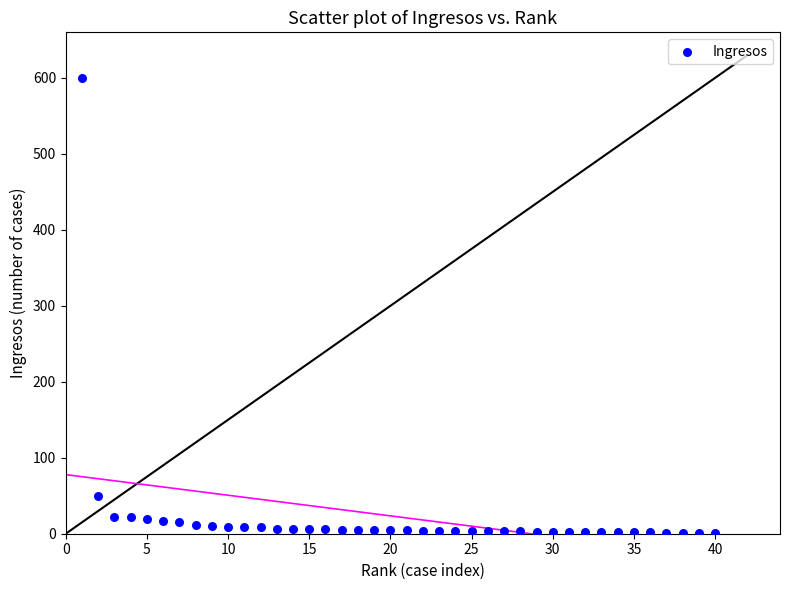

What Y value in the scatter plot is closest to 300?

50